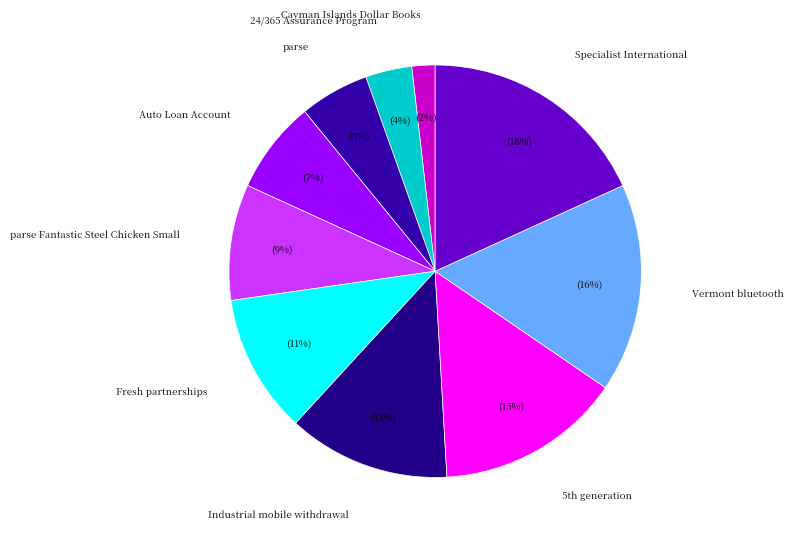

Count the number of slices in the pie.

10